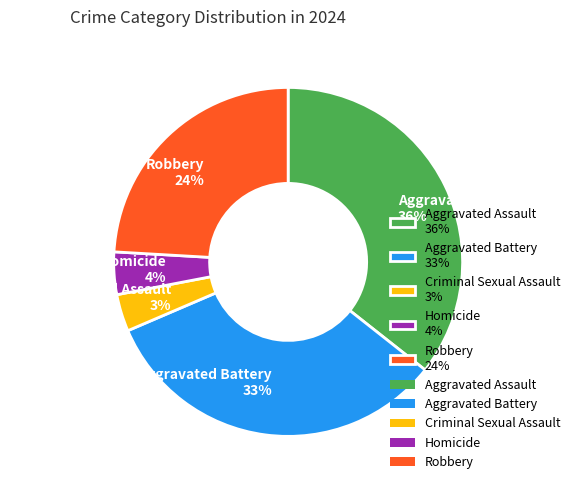

Is it true that Aggravated Assault is 48% of the pie?

False